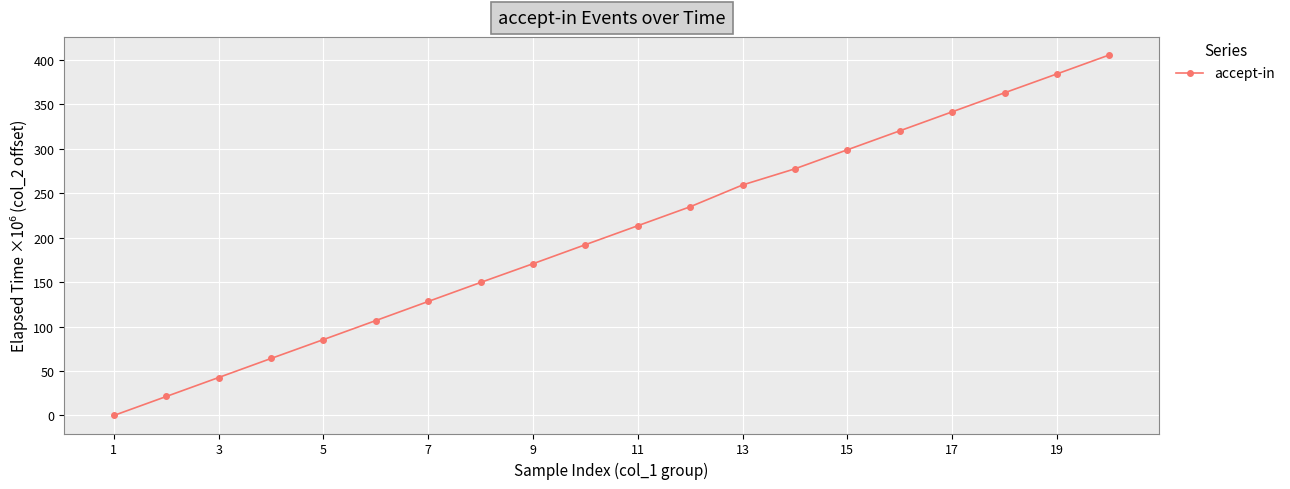

What is the maximum value shown in the chart?

405.5